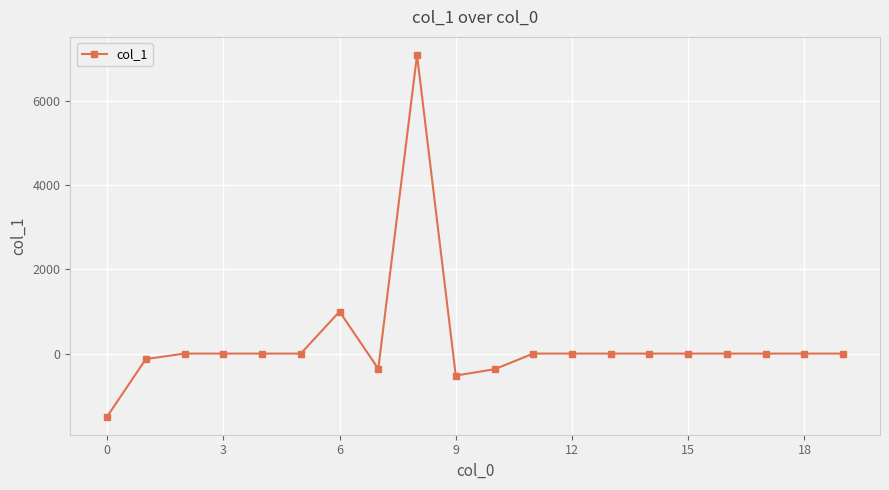

What is the value of the 11th point from the left?

-372.2